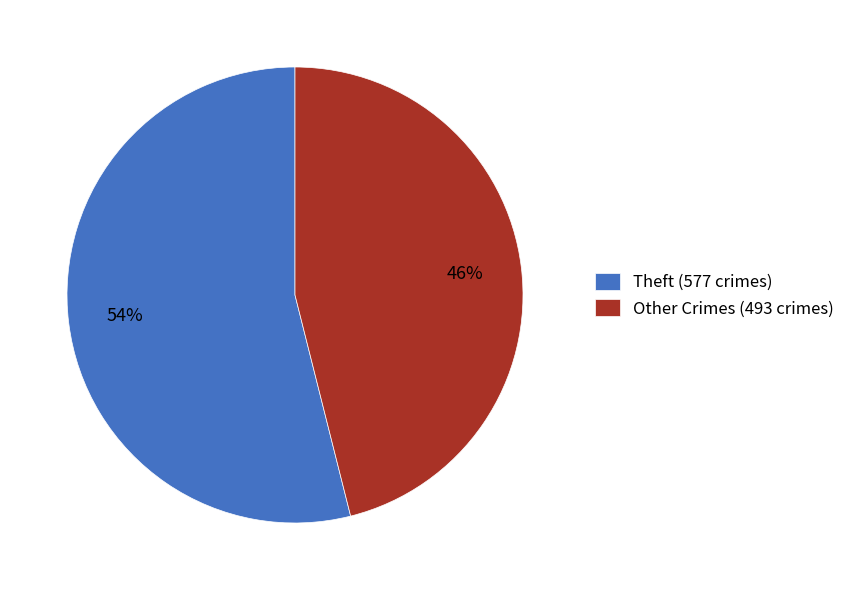

True or false: Other Crimes (493 crimes) accounts for 46% of the total.

True